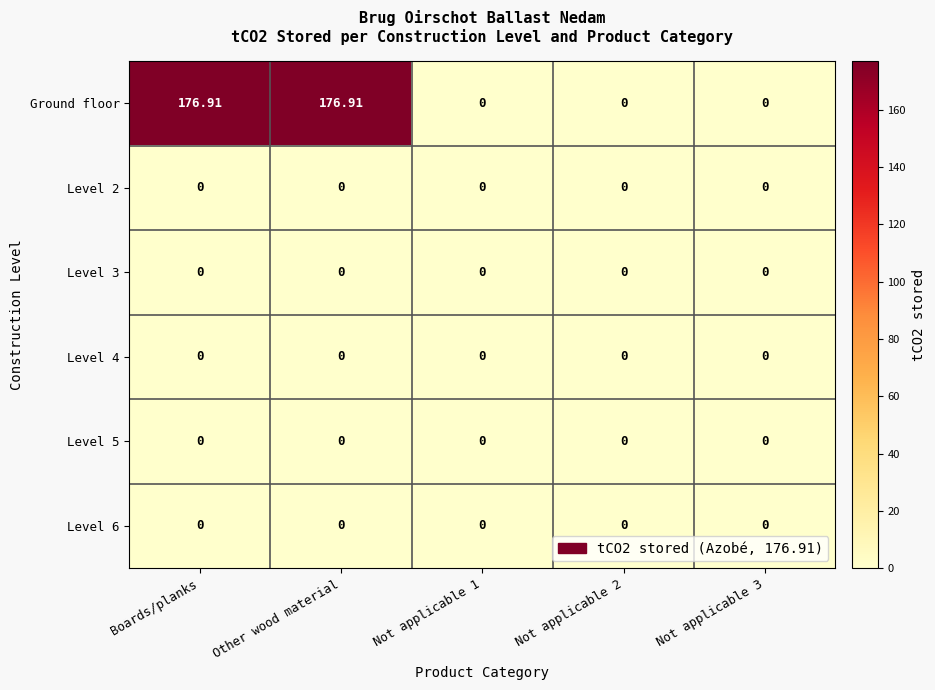

Which series has the largest total across all categories?

Ground floor